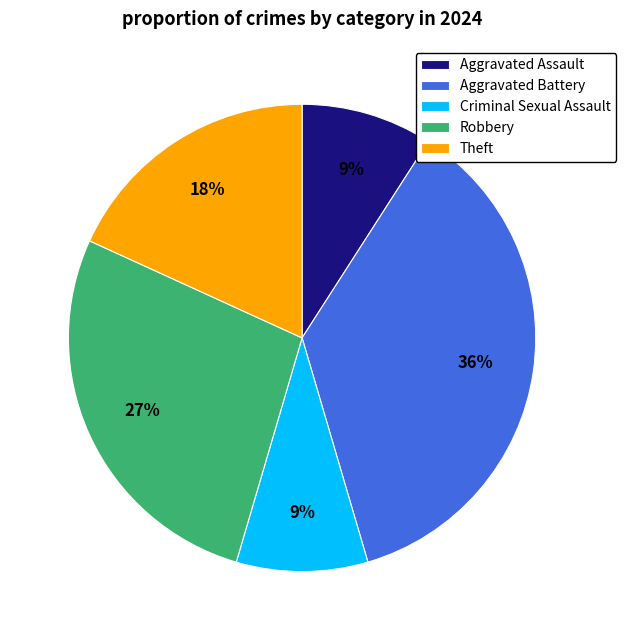

To the nearest percent, what portion does Aggravated Battery represent?

36%